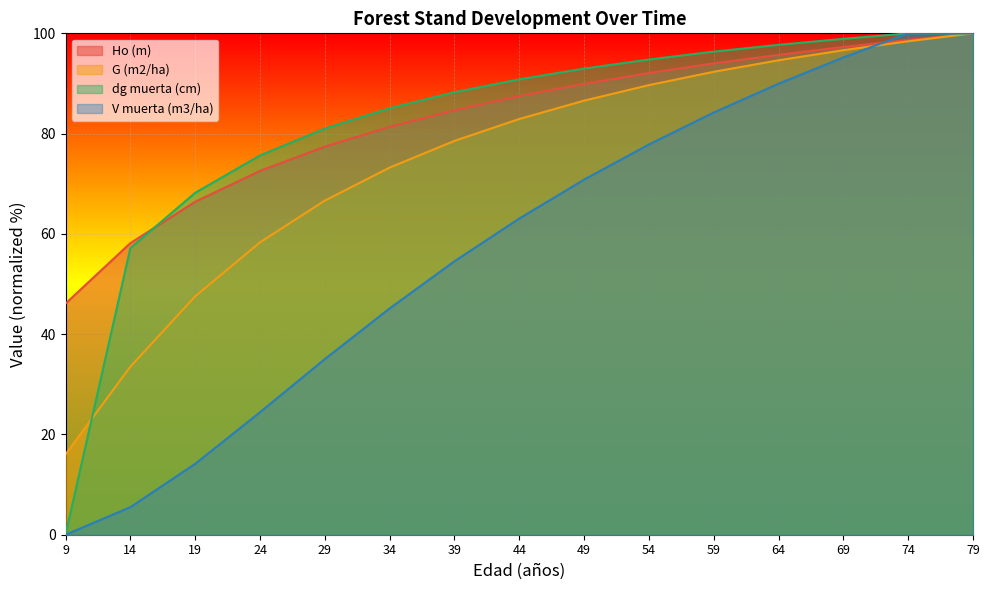

Reading left to right, list all the values displayed in this chart.

Ho (m): 9=46.1	14=58.2	19=66.4	24=72.6	29=77.4	34=81.4	39=84.7	44=87.5	49=89.9	54=92.1	59=94.0	64=95.7	69=97.3	74=98.7	79=100.0
G (m2/ha): 9=16.0	14=33.5	19=47.6	24=58.3	29=66.6	34=73.2	39=78.5	44=82.9	49=86.6	54=89.7	59=92.3	64=94.6	69=96.6	74=98.4	79=100.0
dg muerta (cm): 9=0.0	14=57.2	19=68.2	24=75.6	29=81.0	34=85.1	39=88.2	44=90.8	49=93.0	54=94.8	59=96.4	64=97.7	69=98.9	74=100.0	79=100.0
V muerta (m3/ha): 9=0.0	14=5.5	19=14.1	24=24.4	29=35.0	34=45.1	39=54.5	44=63.1	49=70.8	54=77.8	59=84.2	64=90.0	69=95.2	74=100.0	79=100.0